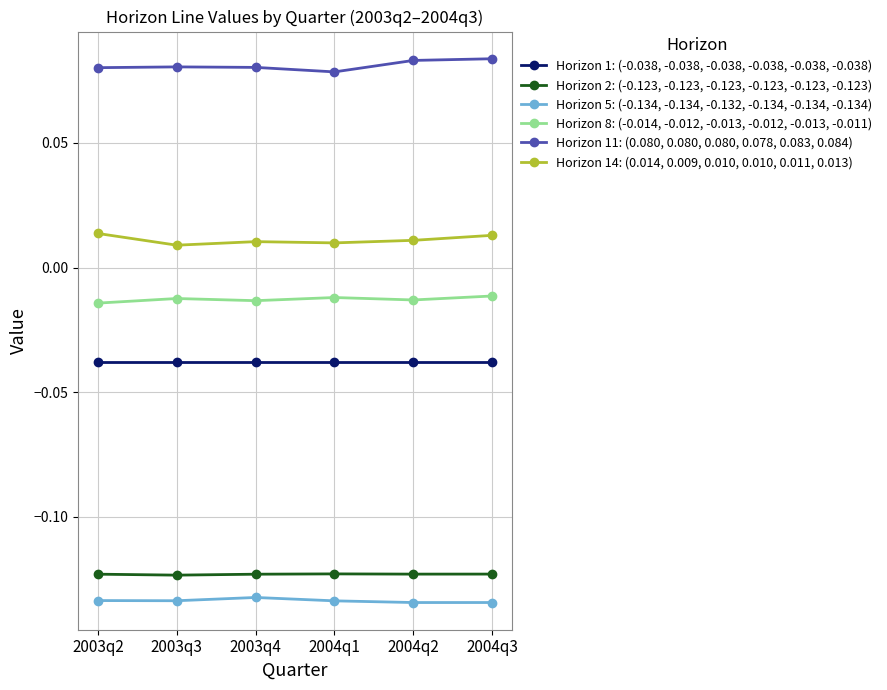

Rank the series at 2004q1 from lowest to highest value.

Horizon 5: (-0.134, -0.134, -0.132, -0.134, -0.134, -0.134), Horizon 2: (-0.123, -0.123, -0.123, -0.123, -0.123, -0.123), Horizon 1: (-0.038, -0.038, -0.038, -0.038, -0.038, -0.038), Horizon 8: (-0.014, -0.012, -0.013, -0.012, -0.013, -0.011), Horizon 14: (0.014, 0.009, 0.010, 0.010, 0.011, 0.013), Horizon 11: (0.080, 0.080, 0.080, 0.078, 0.083, 0.084)